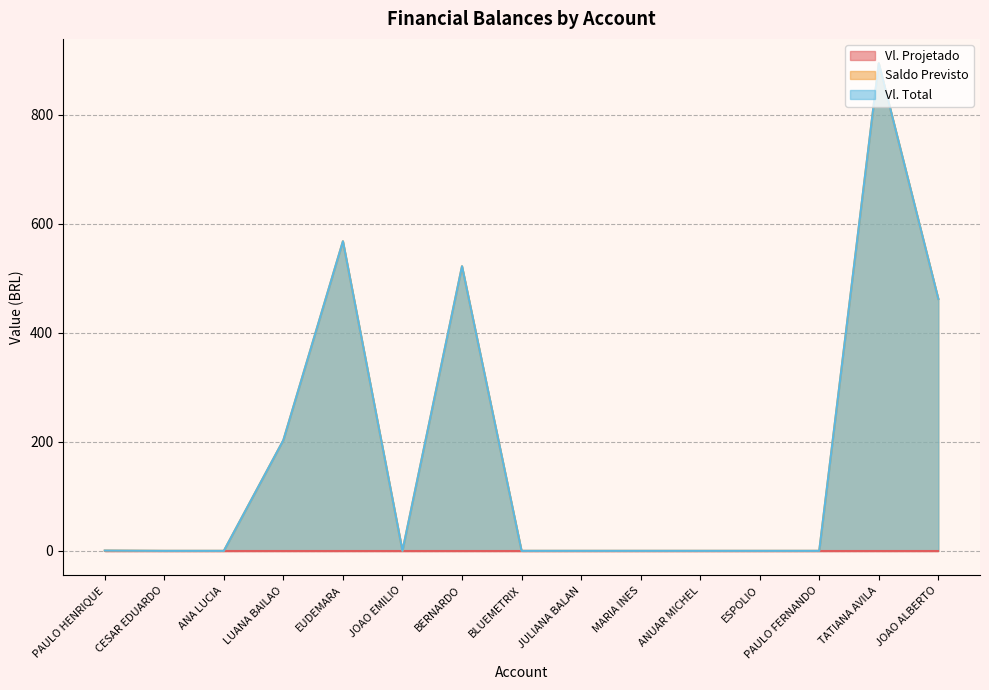

What position from the left is JOAO EMILIO?

6